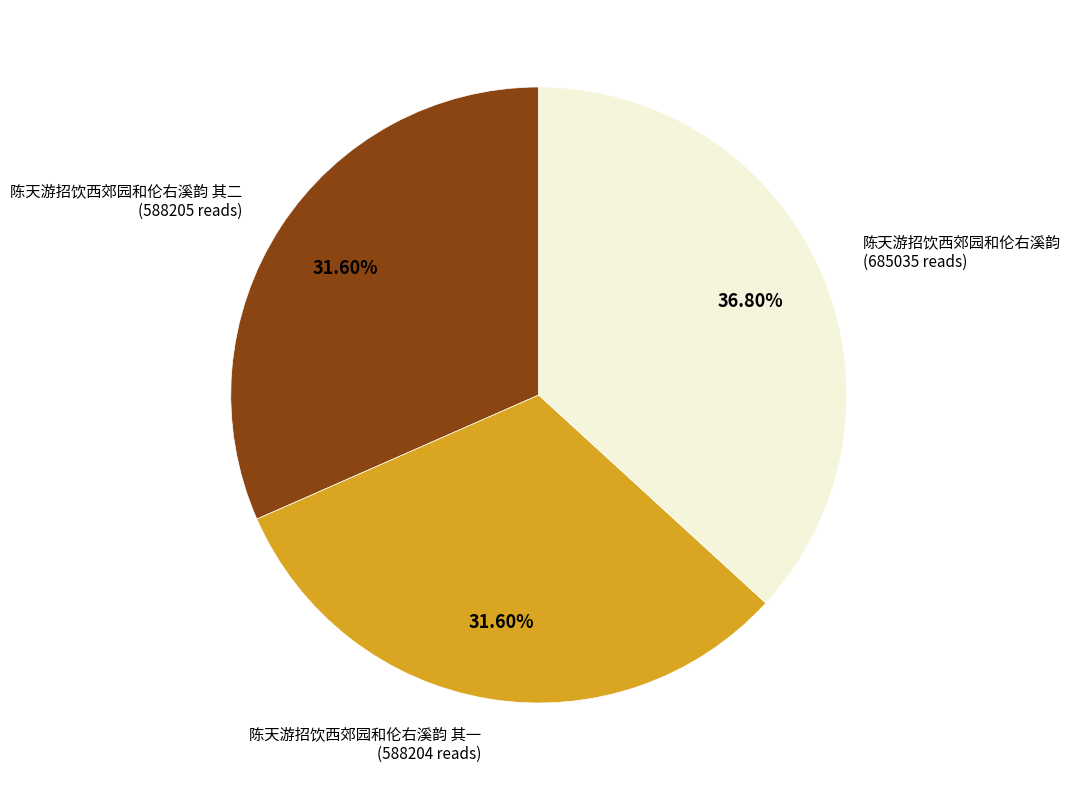

Is there any slice that represents more than half of the pie?

No